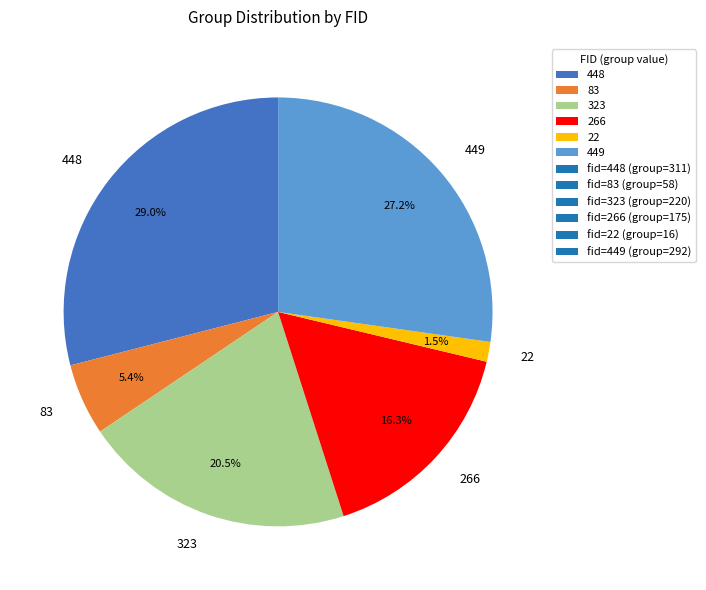

To the nearest percent, what is the combined percentage of 83 and 323?

26%